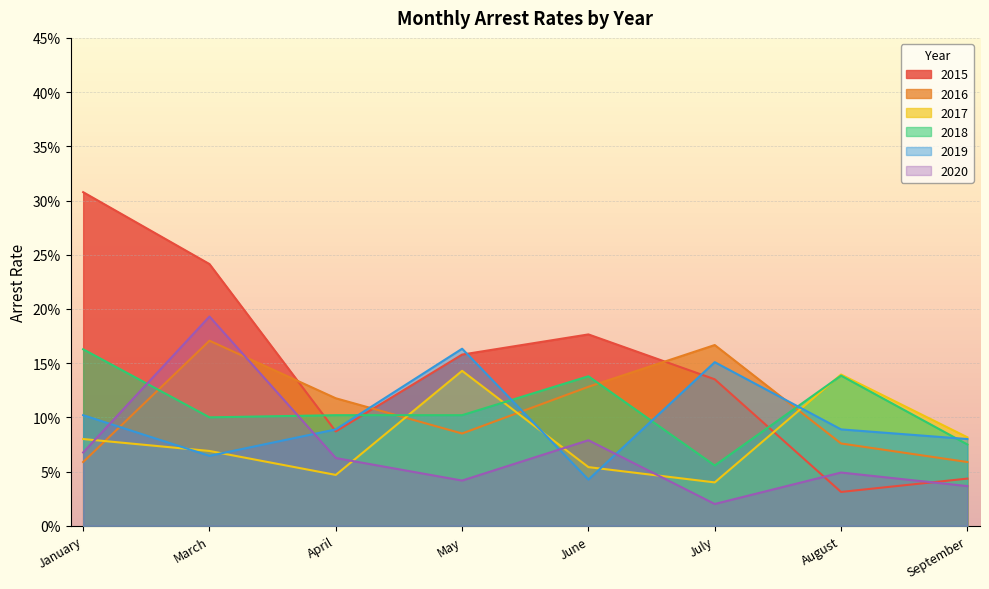

How many lines are shown in the chart?

6